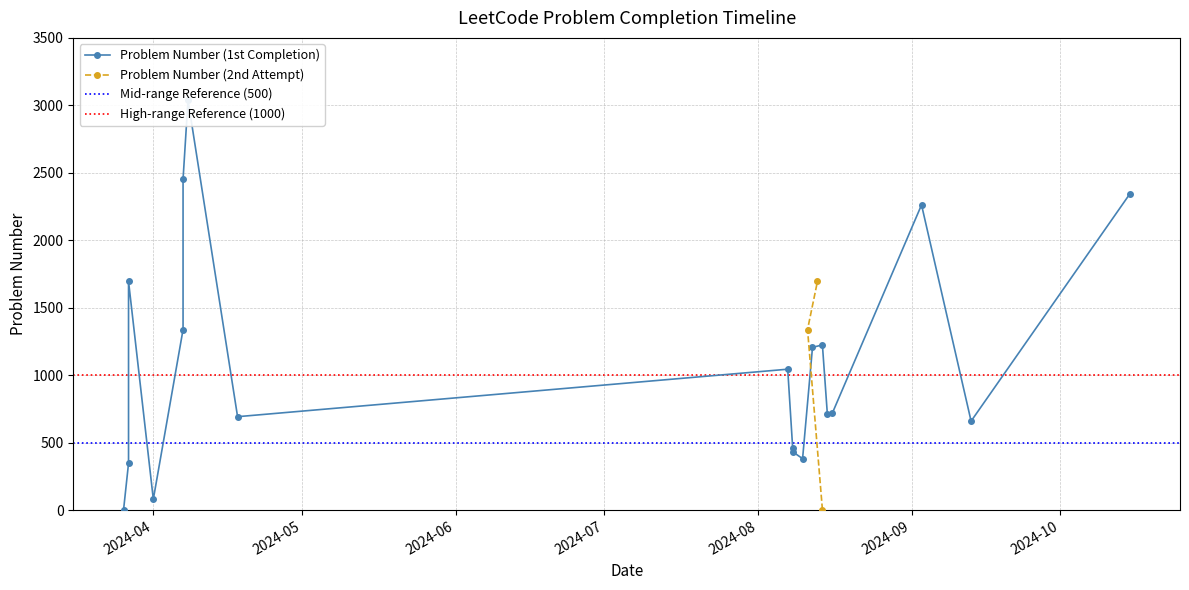

At which category does the data reach its first local valley?

2024-04